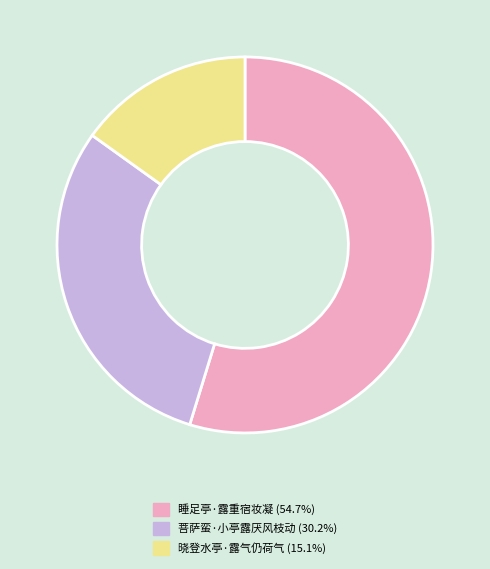

Rank the categories by value from lowest to highest.

晓登水亭·露气仍荷气, 菩萨蛮·小亭露厌风枝动, 睡足亭·露重宿妆凝